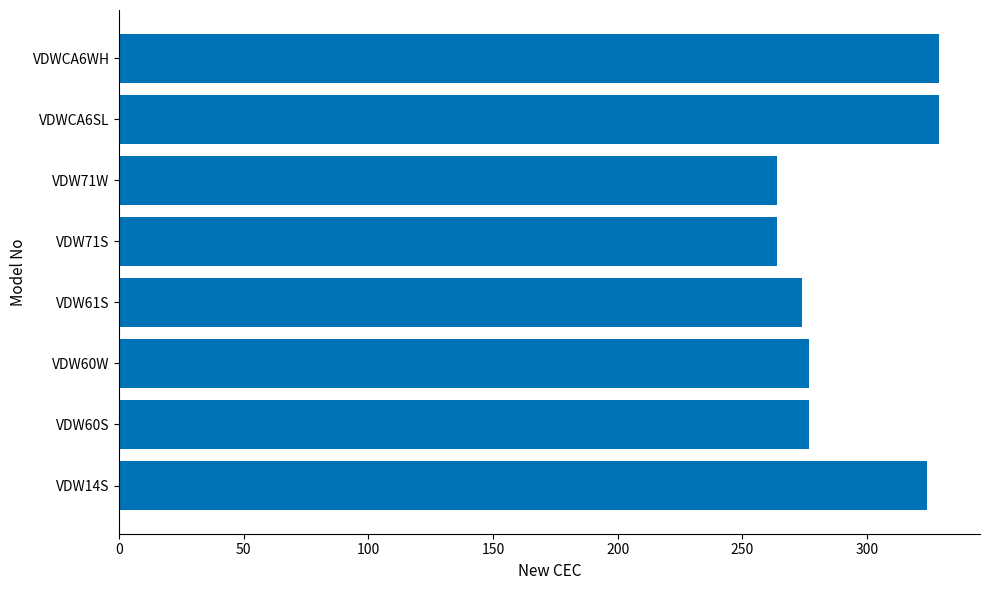

What is the change in value from VDW60W to VDWCA6WH?

+52